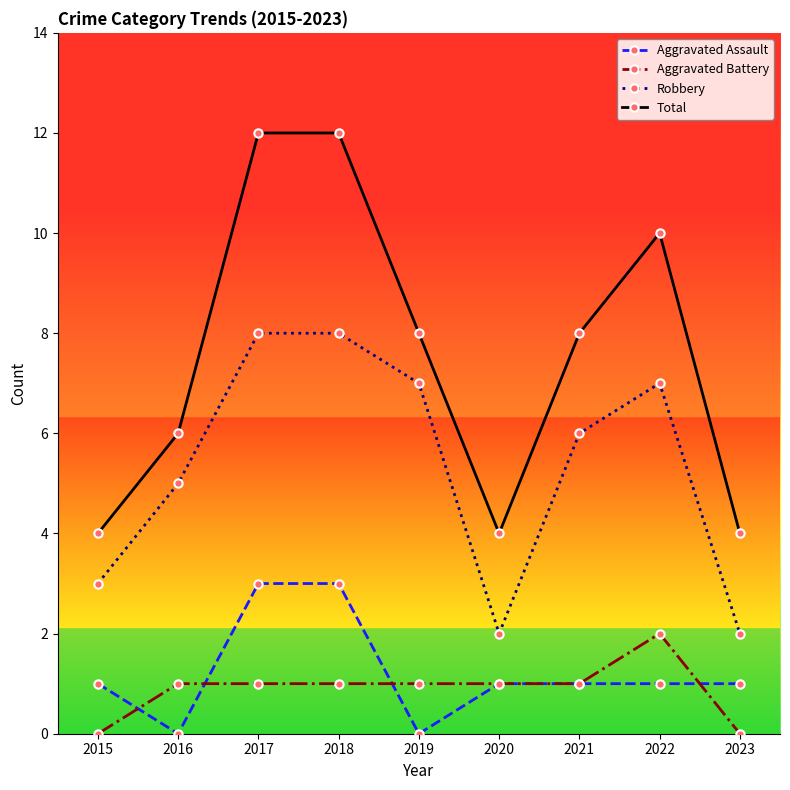

The value of Robbery at 2015 is 3. True or false?

True